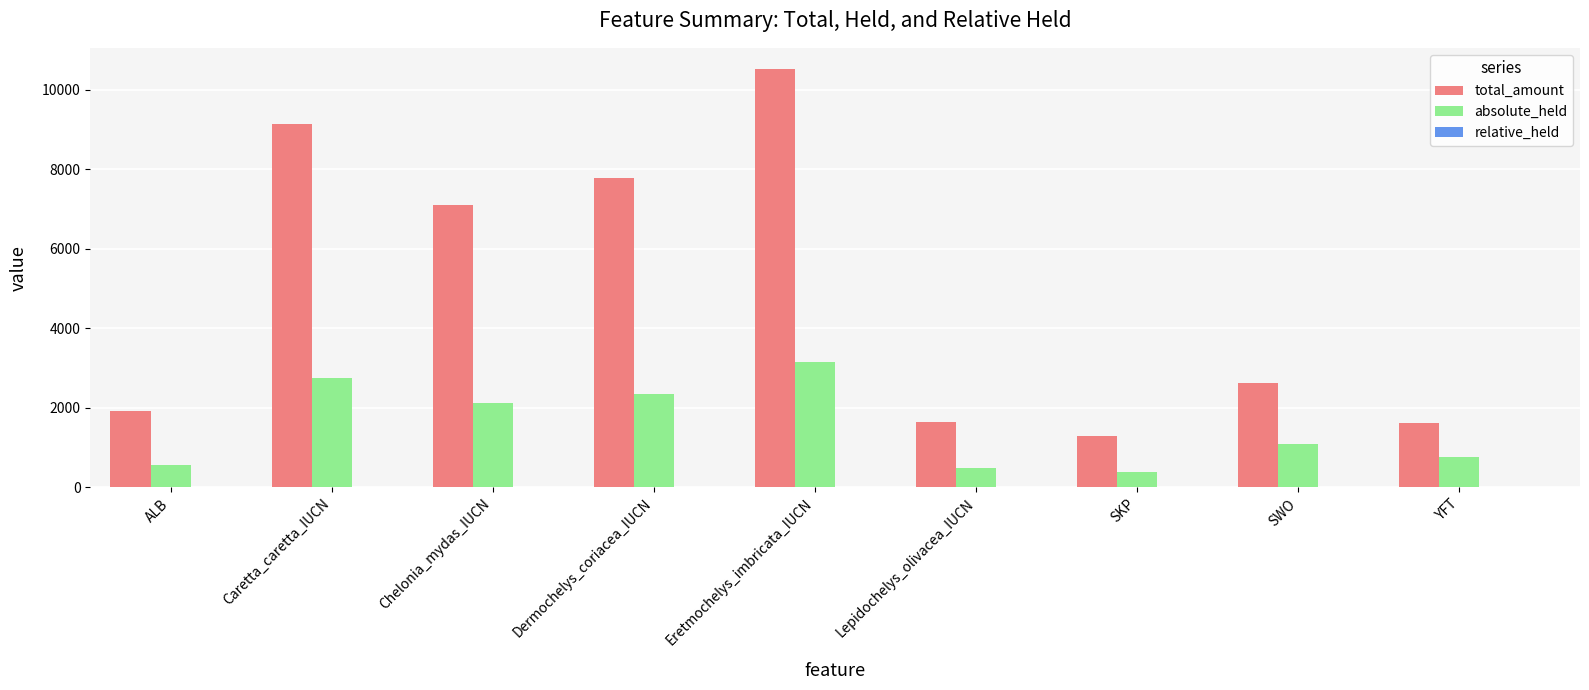

True or false: absolute_held has a value of 2338.0 at Dermochelys_coriacea_IUCN.

True